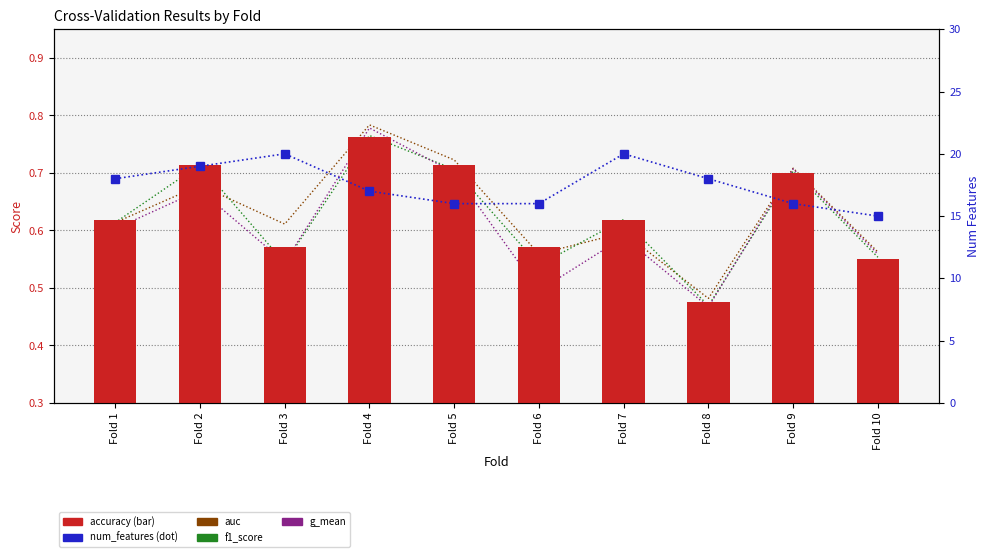

What is the value of the auc bar at the 5th from the left?

0.7